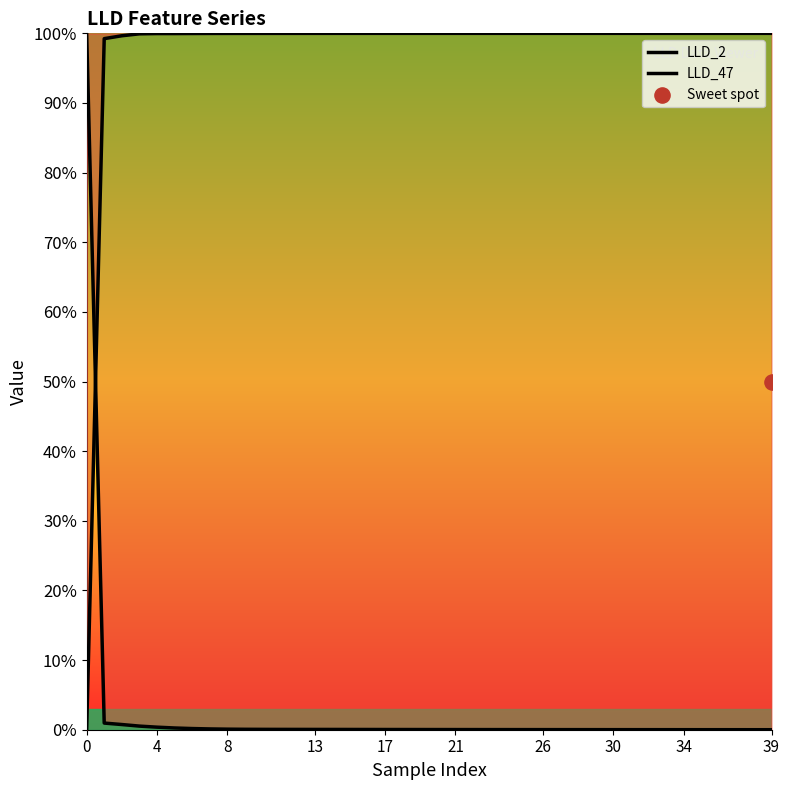

Which series contains the lowest Y value?

LLD_2